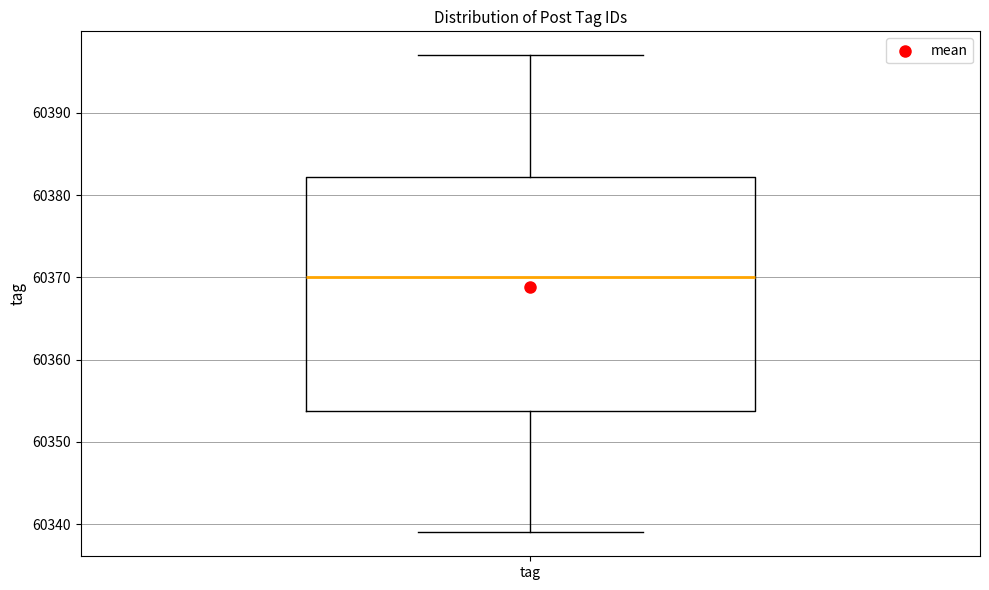

Where does the lower whisker of the box for tag end on the y-axis? The values are not printed on the chart, so give them approximately, as read against the axis.

60339